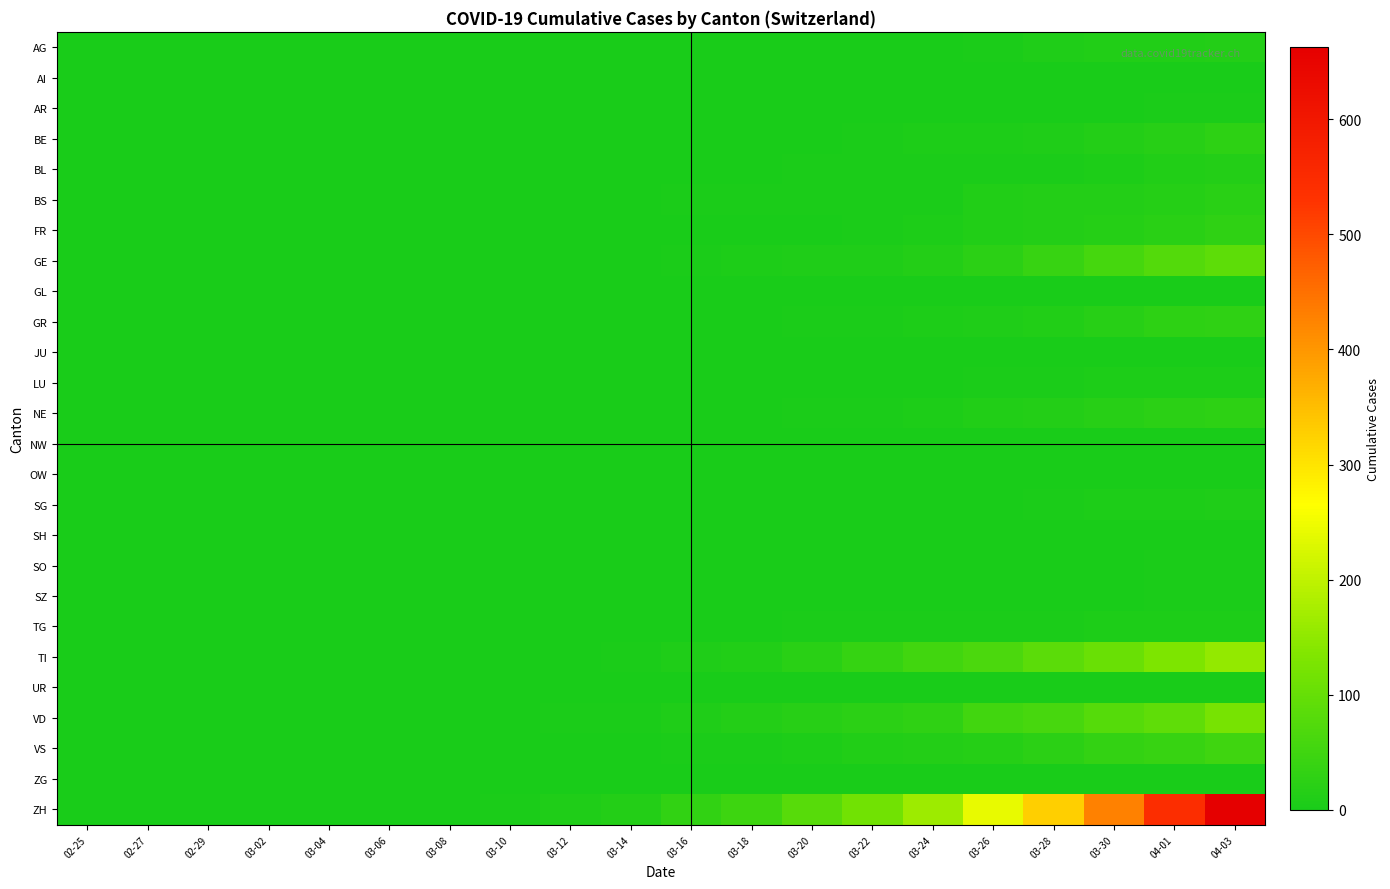

Which series has the largest range (max minus min)?

ZH